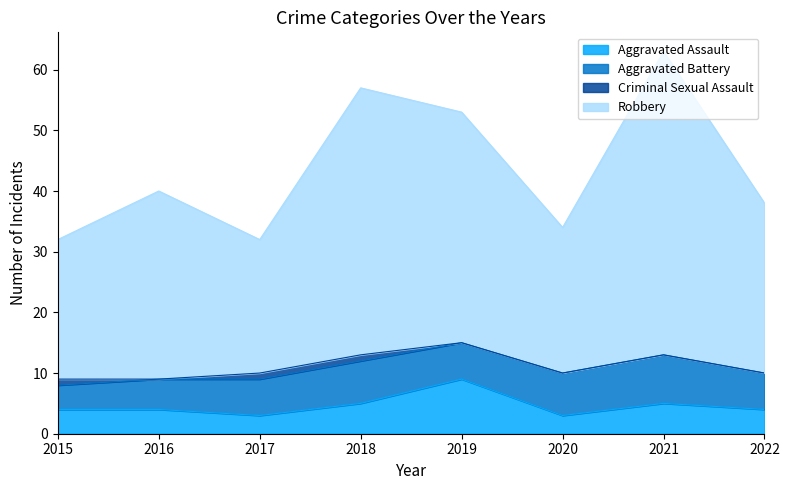

What is the total value across all series at 2022?

38